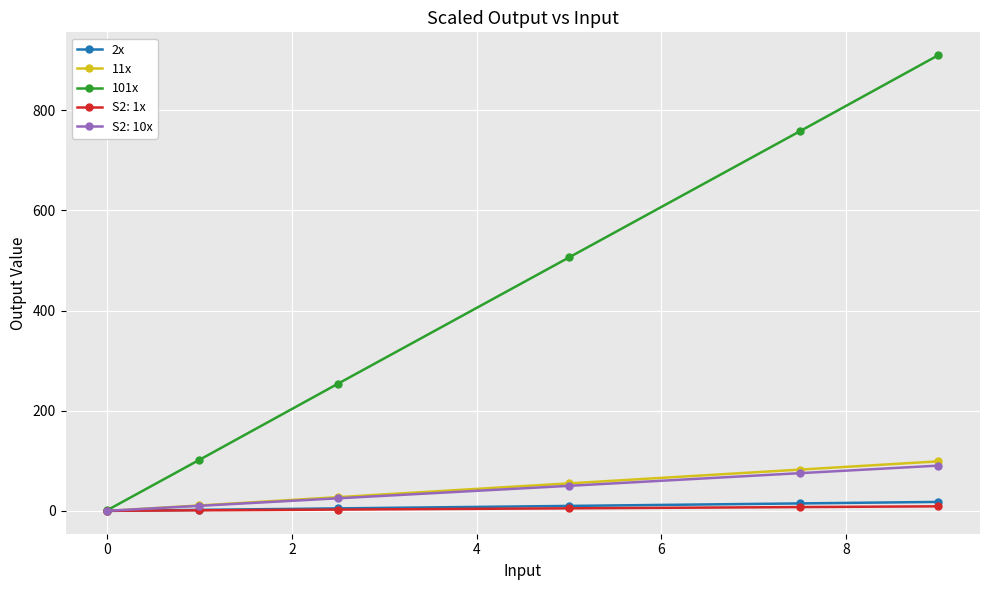

How many values in the 2x series exceed 9?

3